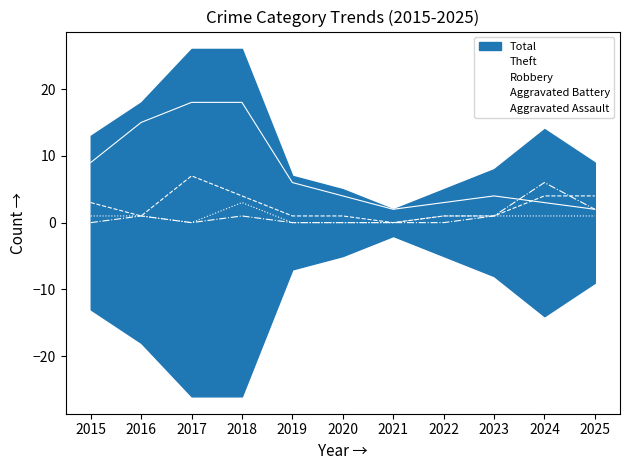

The Aggravated Assault series shows 0 at 2017. True or false?

True